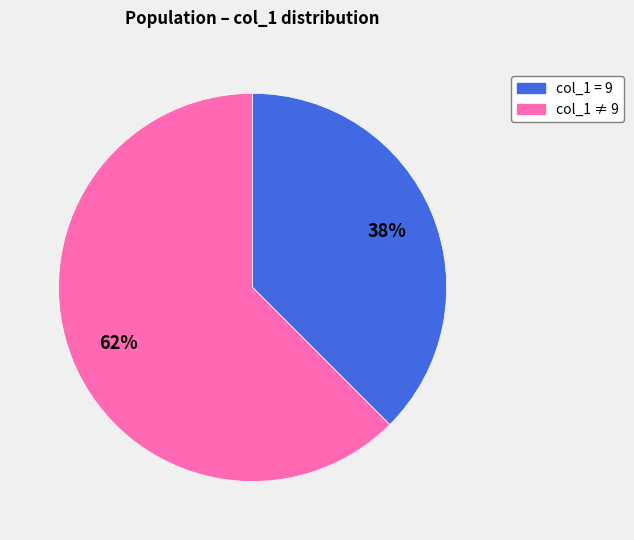

To the nearest percent, what is the average slice percentage?

50%